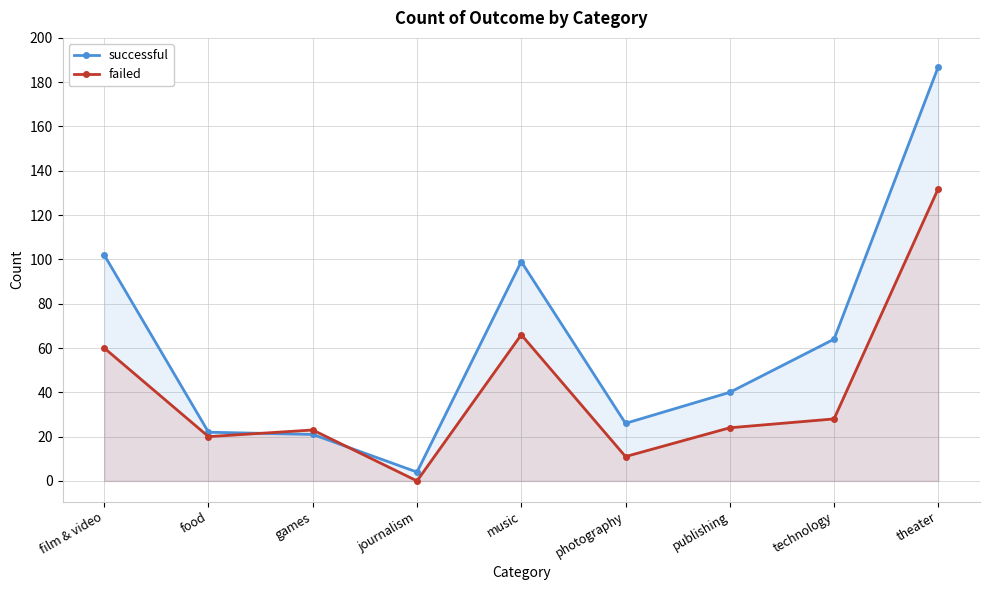

What is the value of the successful point at the 5th from the left?

99